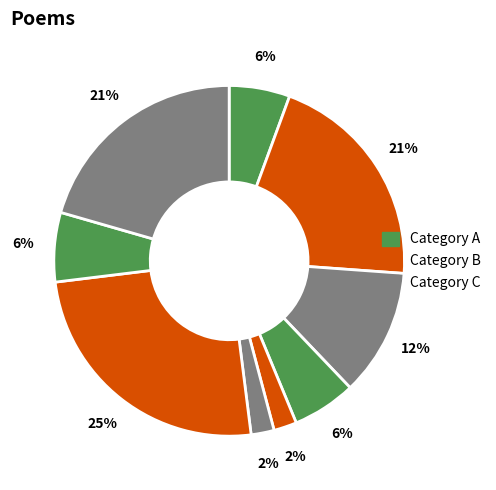

How many slices are in this pie chart?

9